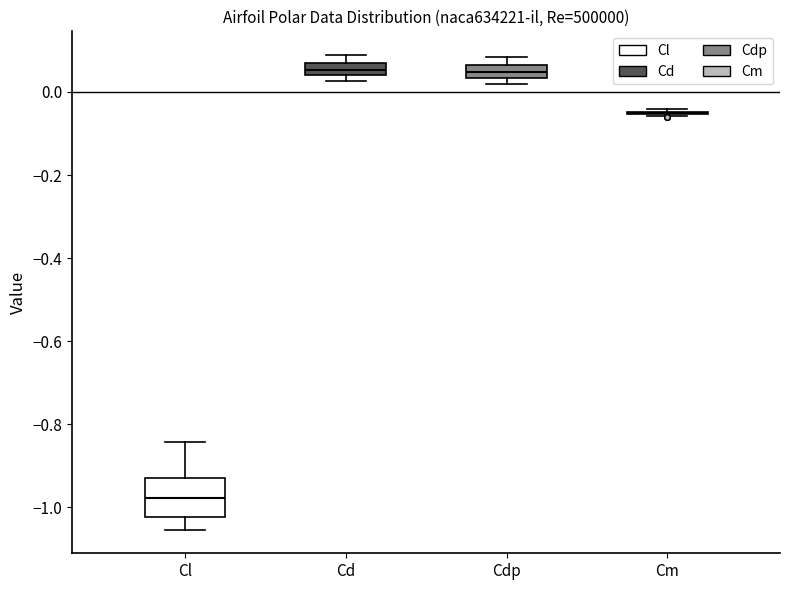

Where is the lower edge of the box for Cl on the y-axis? The values are not printed on the chart, so give them approximately, as read against the axis.

-1.02